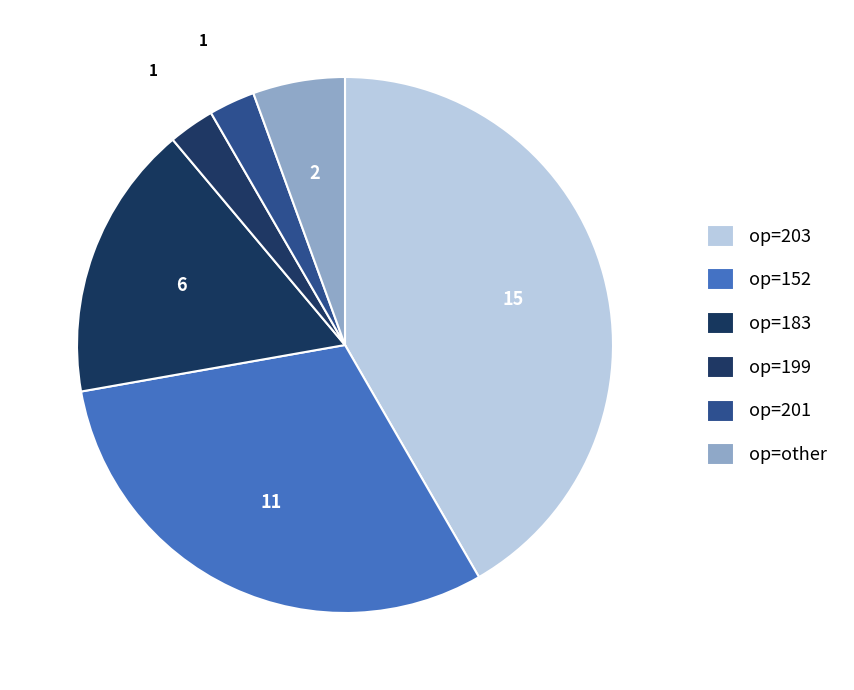

Count the number of slices in the pie.

6